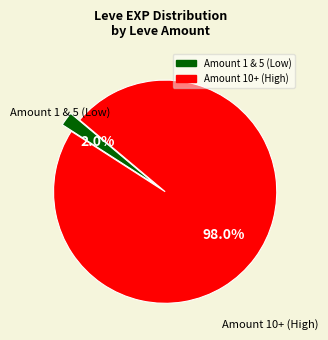

Does any single category account for the majority?

Yes